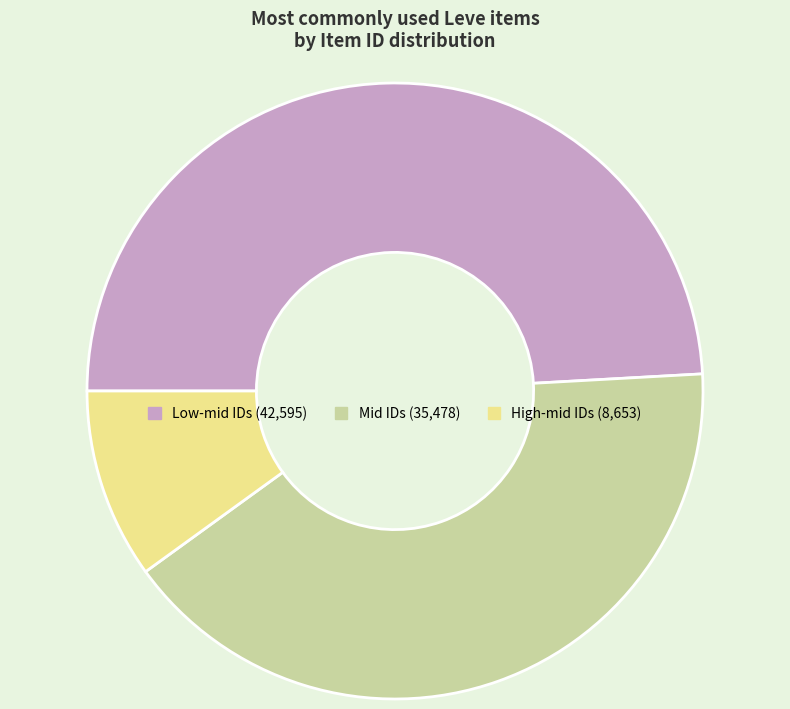

Does any single category account for the majority?

No